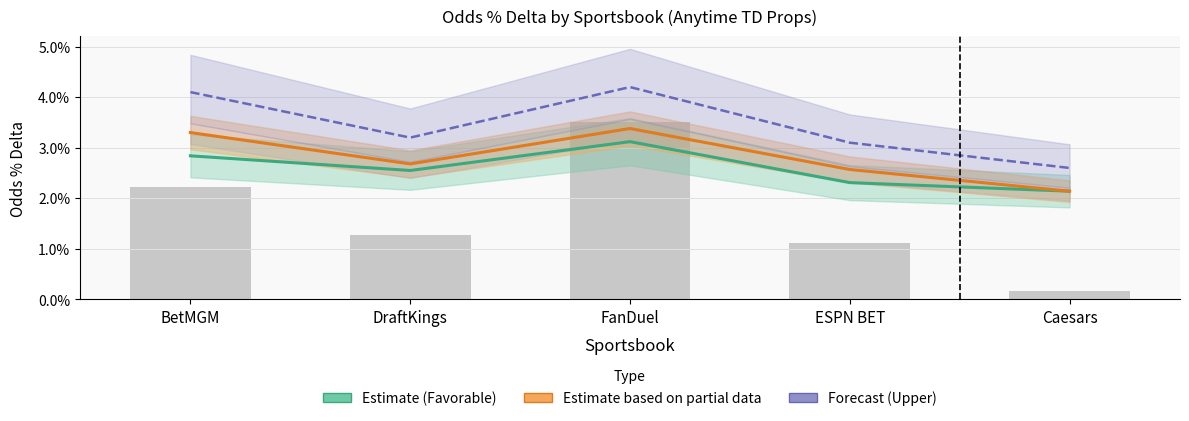

Between BetMGM and ESPN BET, which series saw the biggest shift?

Upper Estimate